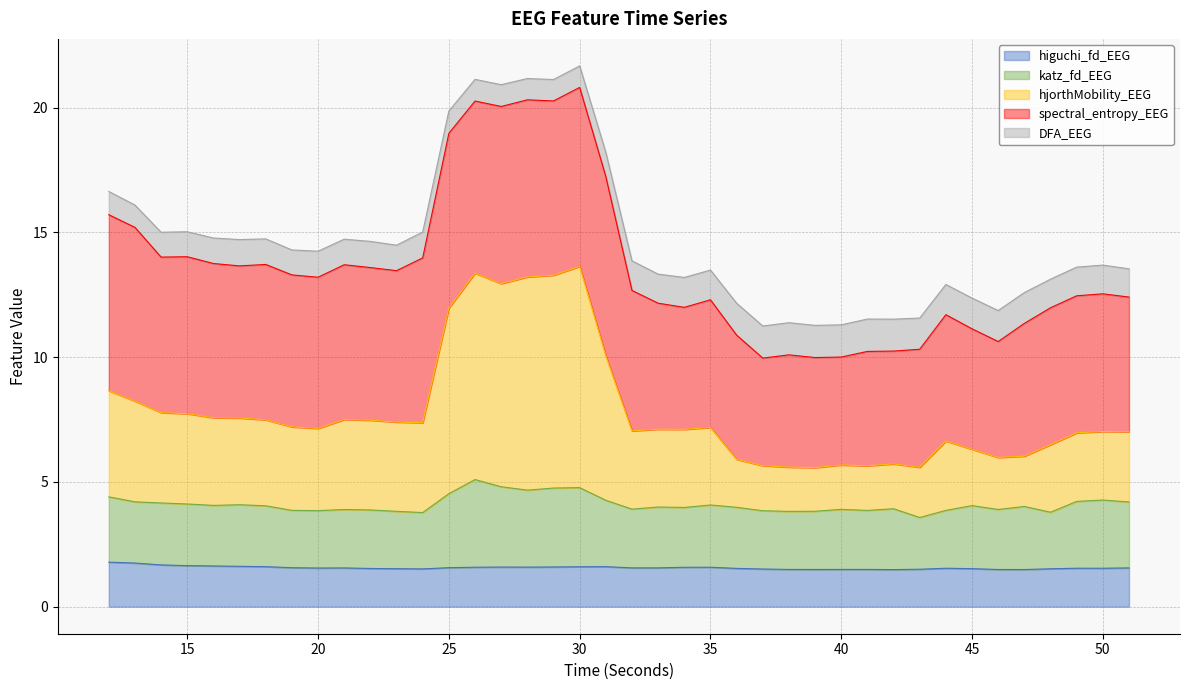

True or false: katz_fd_EEG has a value of 3.9 at 41.

True